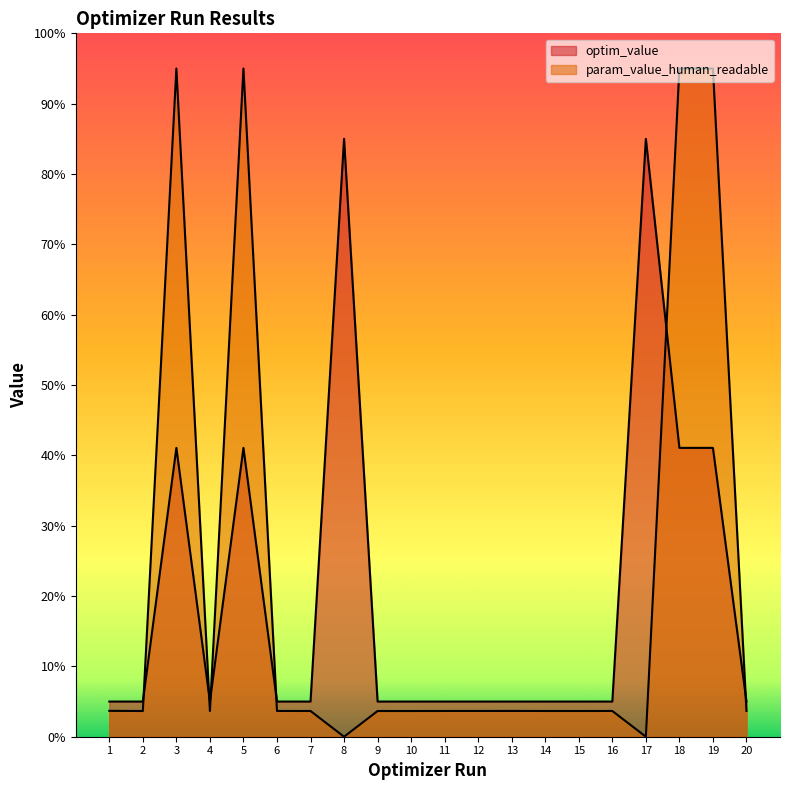

Reading left to right, extract all data points from this chart.

optim_value: 5.0	5.0	41.1	5.0	41.1	5.0	5.0	85.0	5.0	5.0	5.0	5.0	5.0	5.0	5.0	5.0	85.0	41.1	41.1	5.0
param_value_human_readable: 3.7	3.7	95.0	3.7	95.0	3.7	3.7	0.0	3.7	3.7	3.7	3.7	3.7	3.7	3.7	3.7	0.0	95.0	95.0	3.7